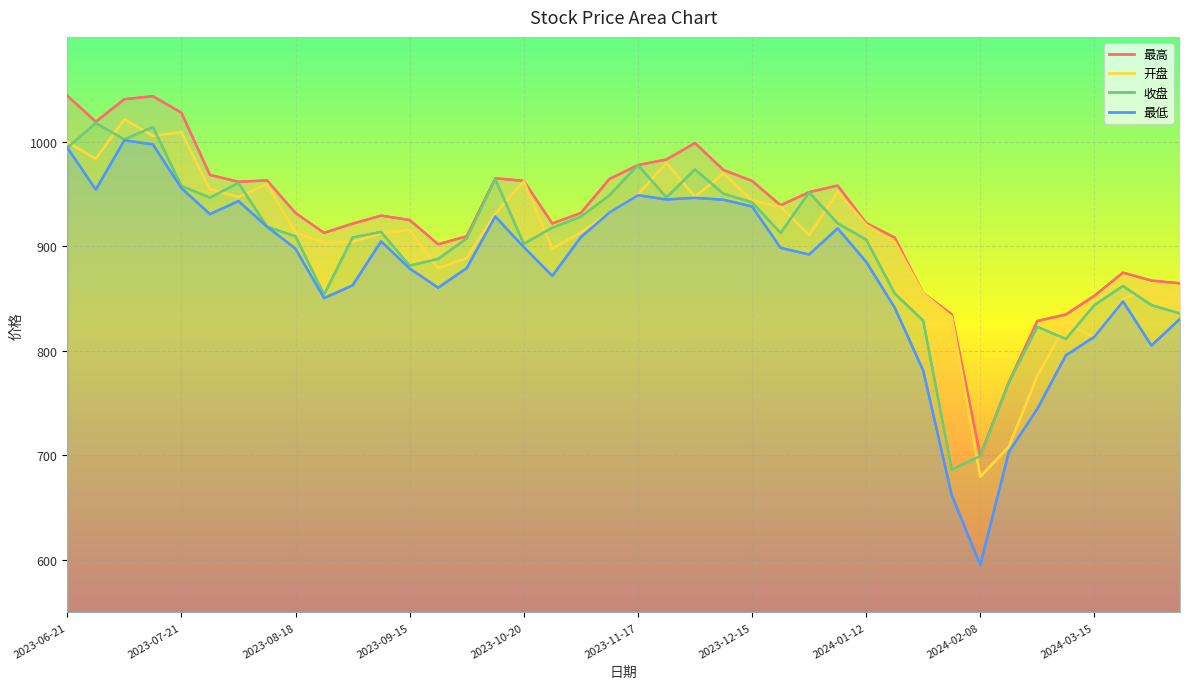

At which label is 开盘 closest to 850?

2024-03-22